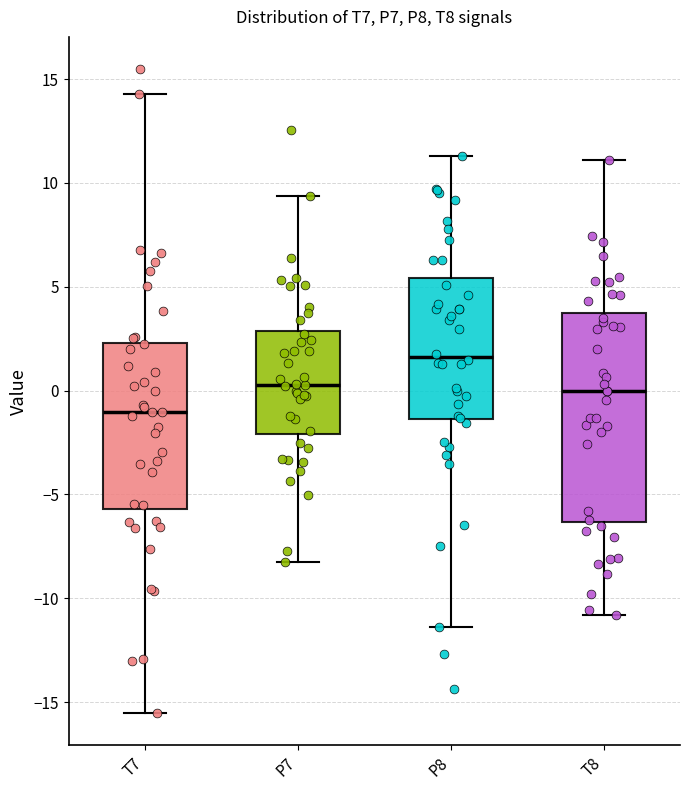

Reading left to right, read every box against the y-axis: the position of its median line, the range the box covers, and the ends of its whiskers. The values are not printed on the chart, so give them approximately, as read against the axis.

T7: median -1.0, box -5.5 to 2.5, whiskers -15.5 to 14.5
P7: median 0.5, box -2.0 to 3.0, whiskers -8.0 to 9.5
P8: median 1.5, box -1.5 to 5.5, whiskers -11.5 to 11.5
T8: median 0.0, box -6.5 to 3.5, whiskers -11.0 to 11.0